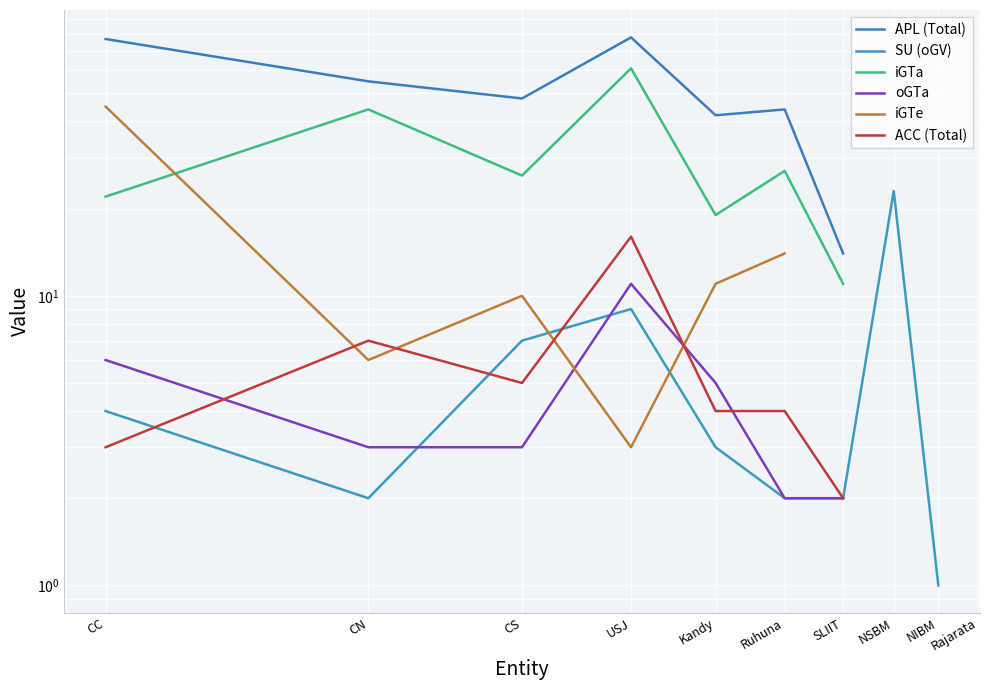

In SU (oGV), how many points are lower than both neighbors (excluding endpoints)?

1